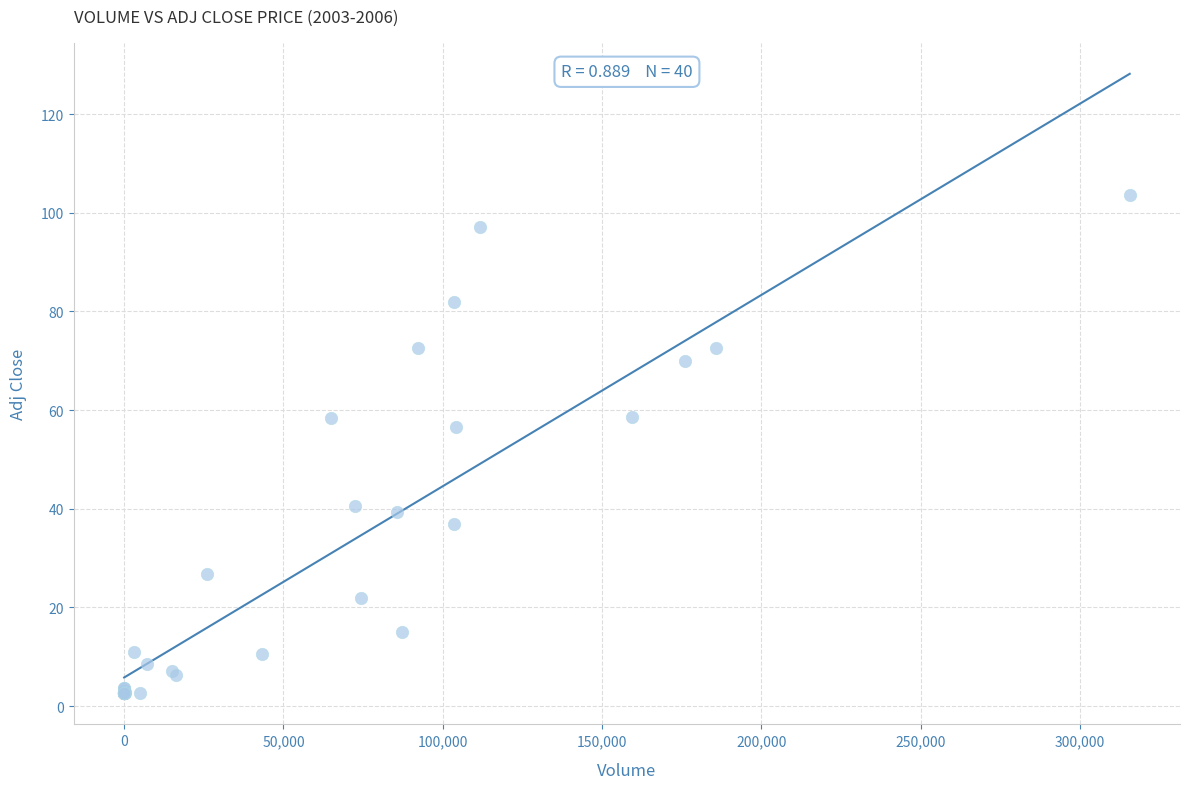

What Y value in the scatter plot is closest to 53?

56.5